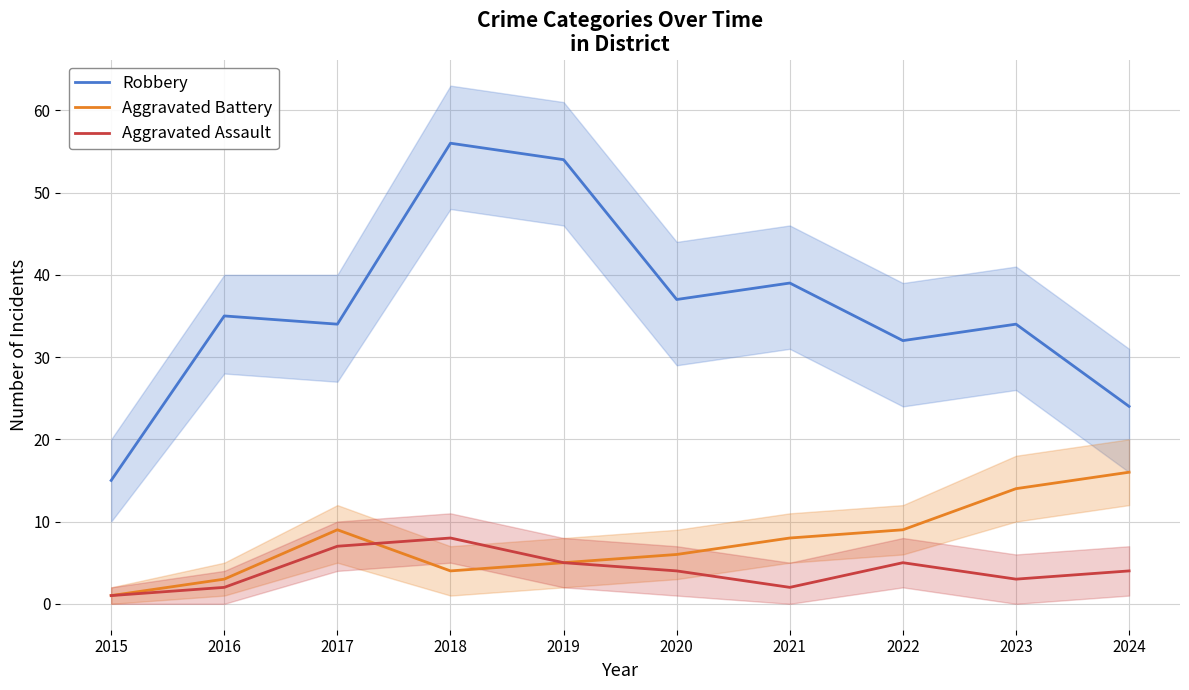

Read the Aggravated Assault value at 2020.

4